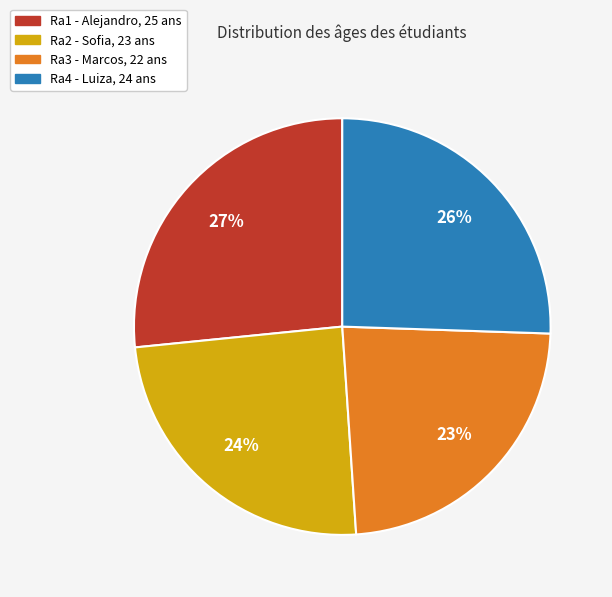

Is there any slice that represents more than half of the pie?

No